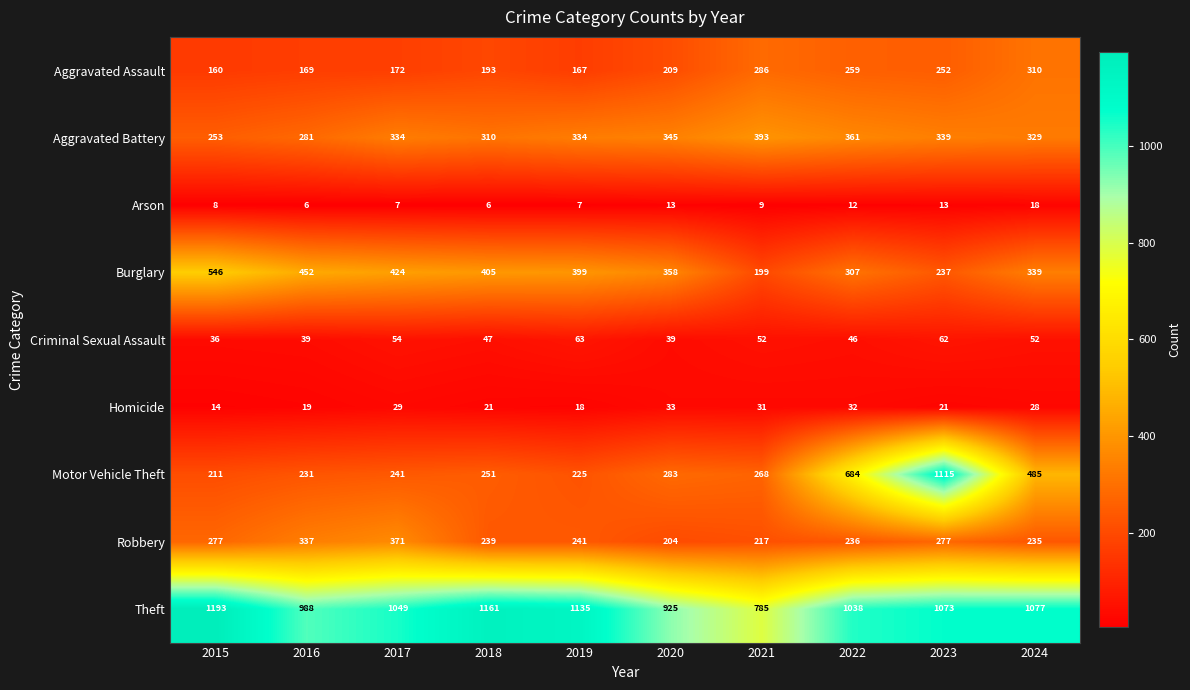

What is the sum of all Theft values?

10424